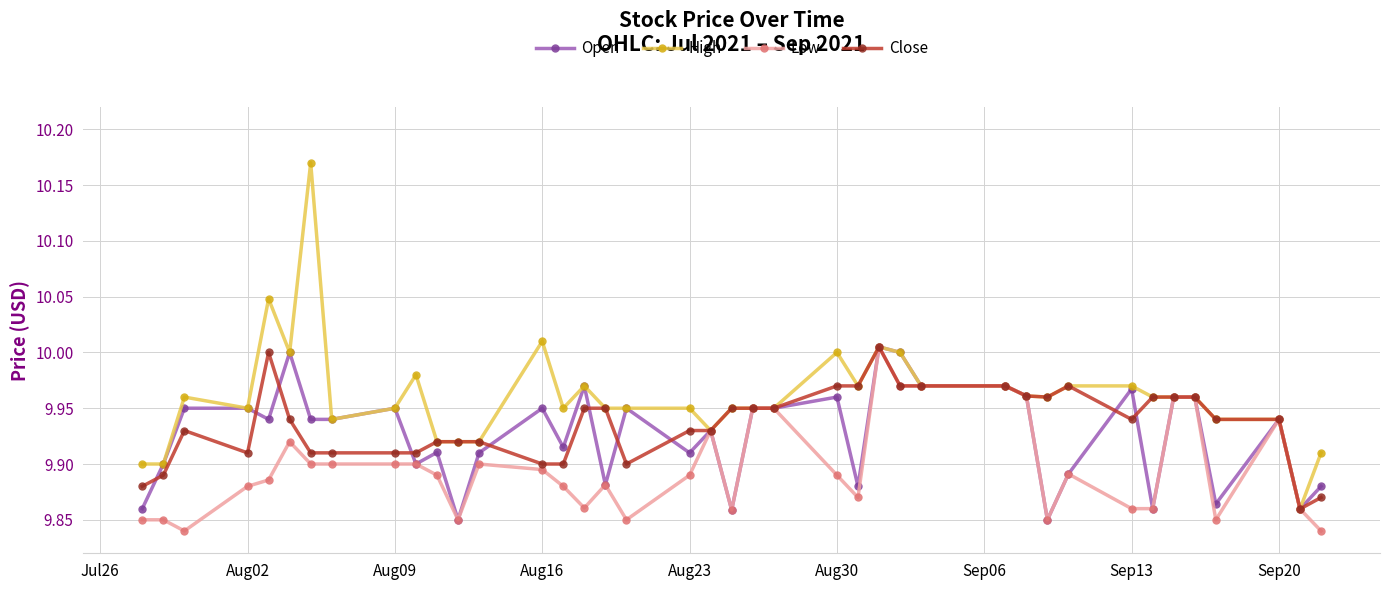

Which series has the largest total across all categories?

High